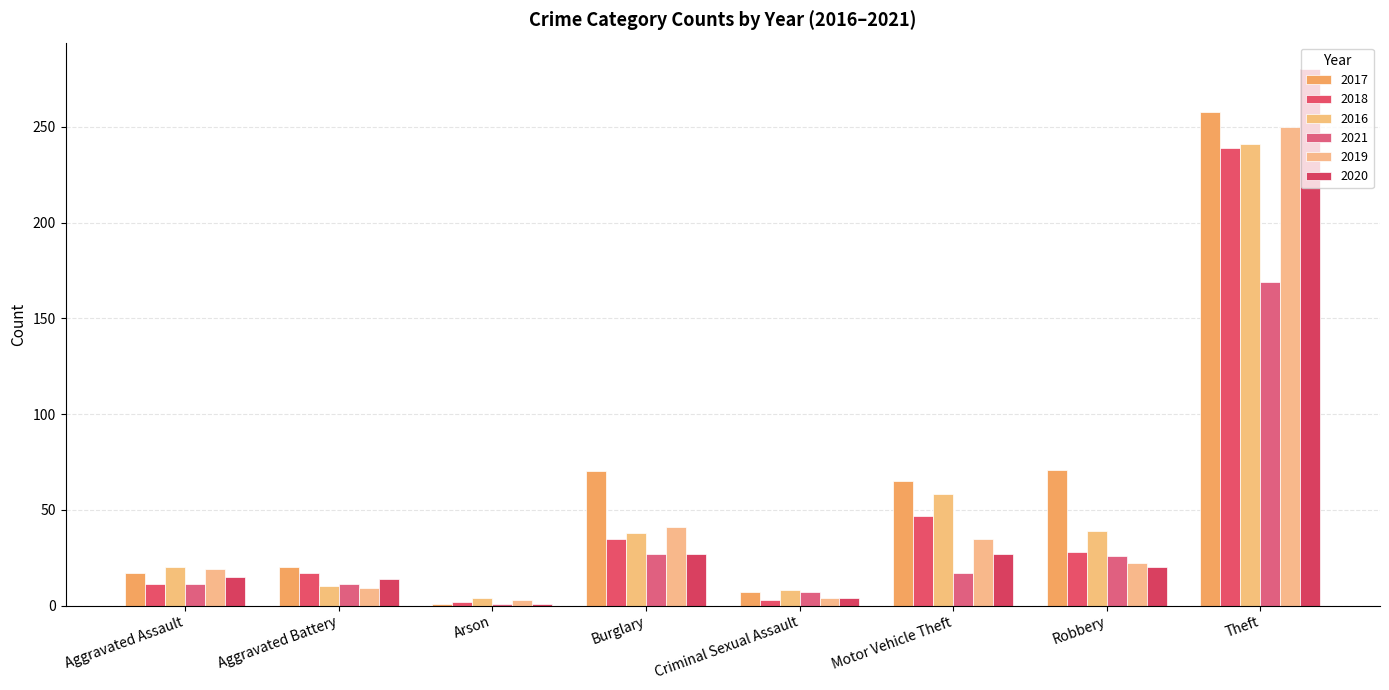

What is the difference between the 2016 values at Aggravated Assault and Robbery?

19